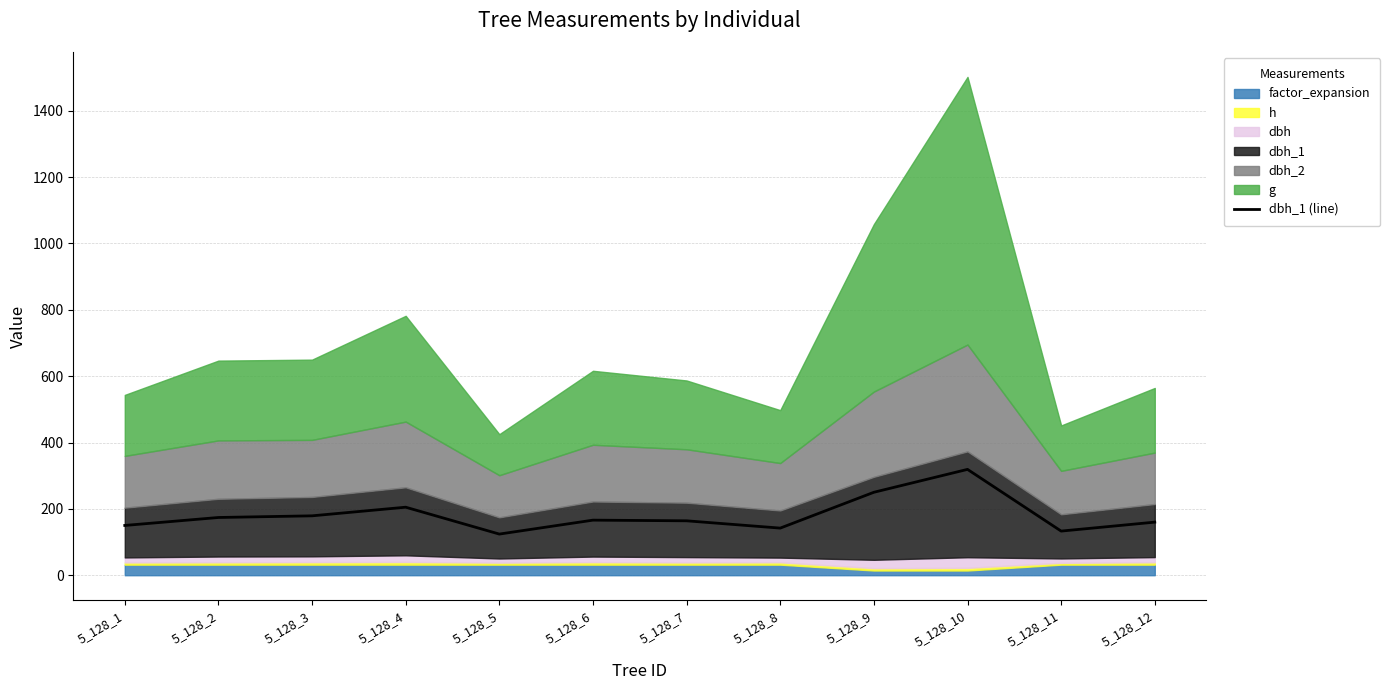

Where is the first local maximum?

5_128_4